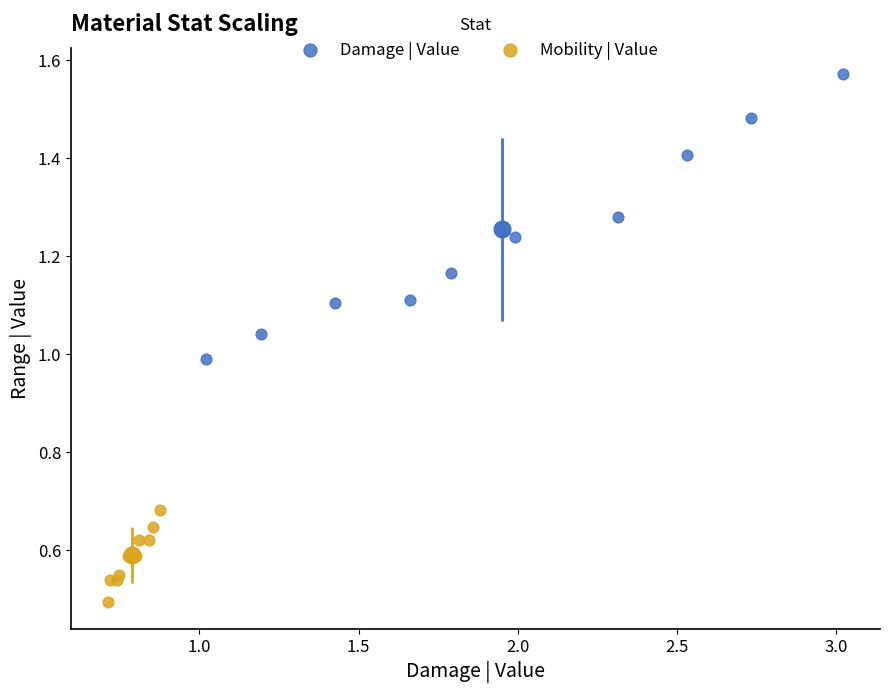

Which series reaches the minimum Y coordinate?

Mobility | Value